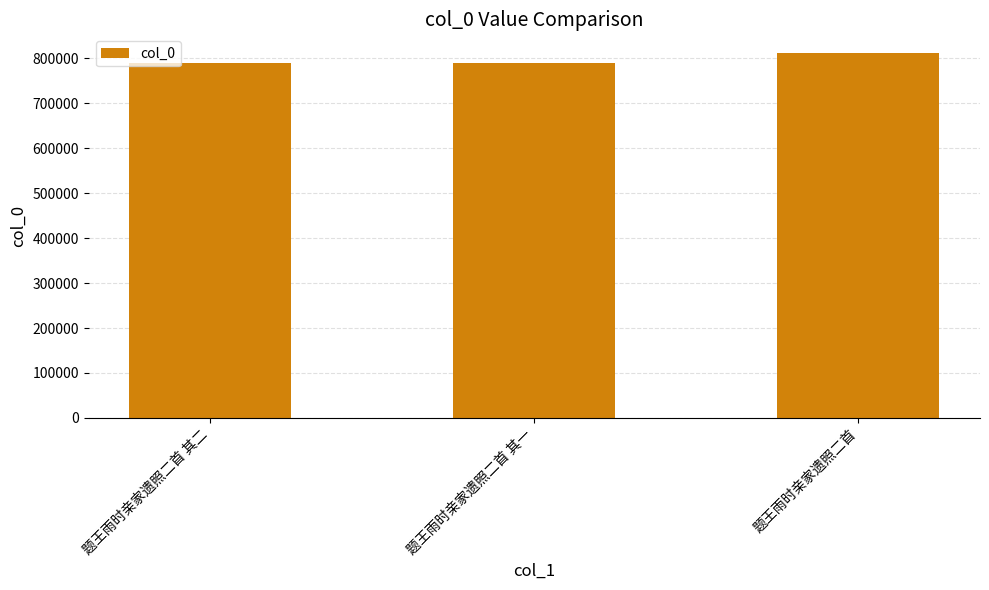

How many data points does each series have?

3